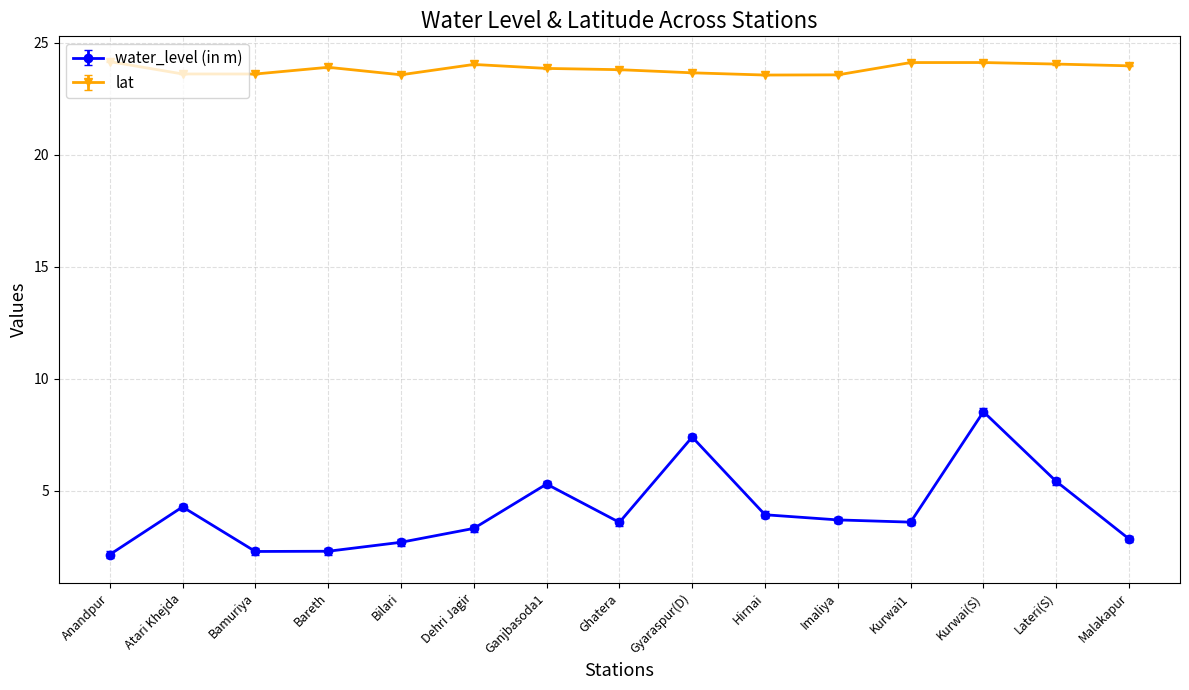

True or false: water_level (in m) and lat intersect in this chart.

False